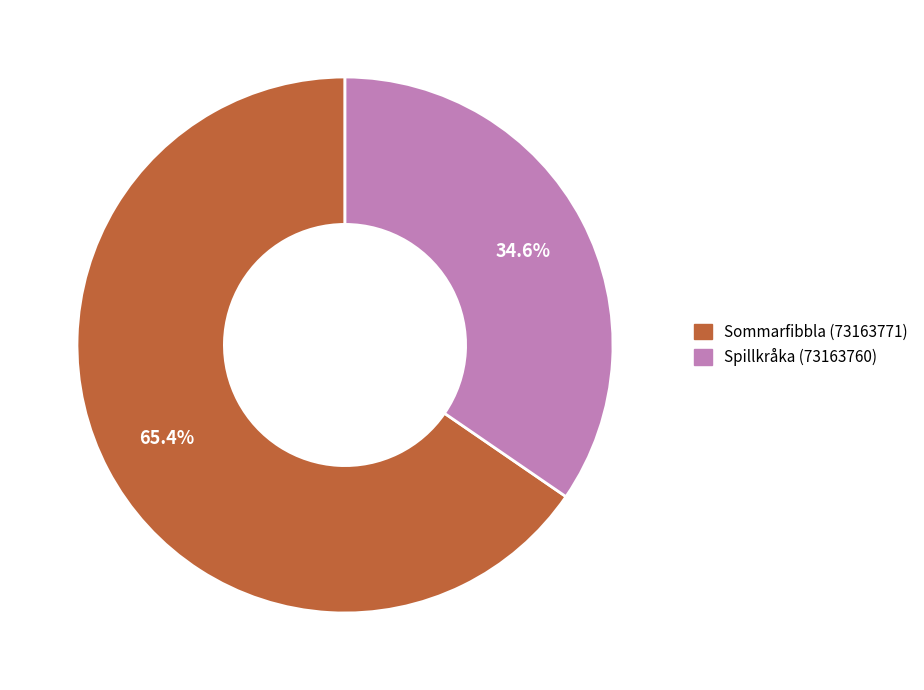

Is there a majority slice in this chart?

Yes